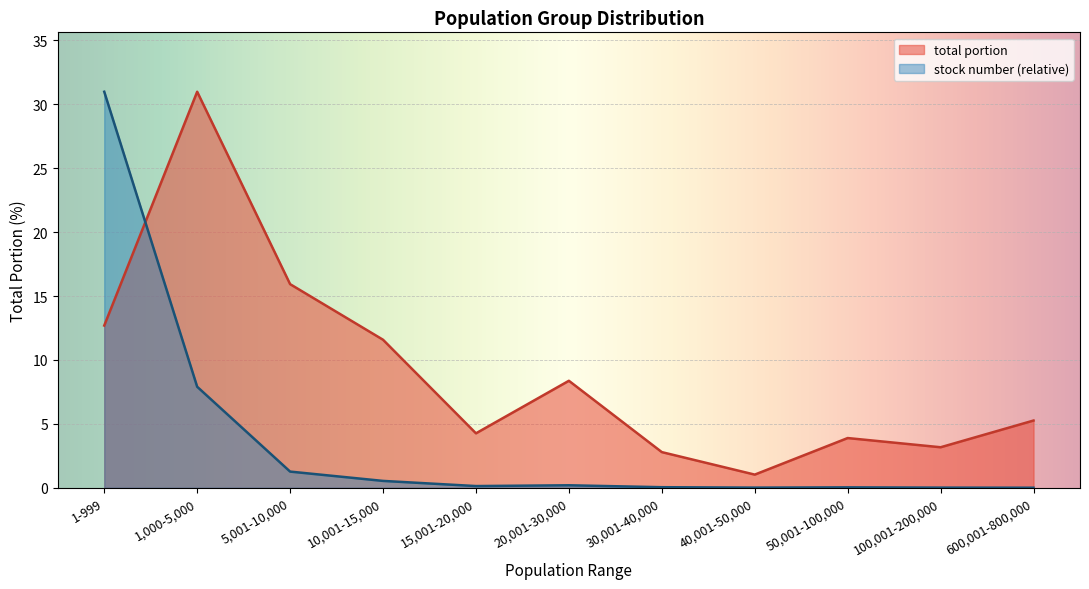

What is the label of the 4th point from the left?

10,001-15,000